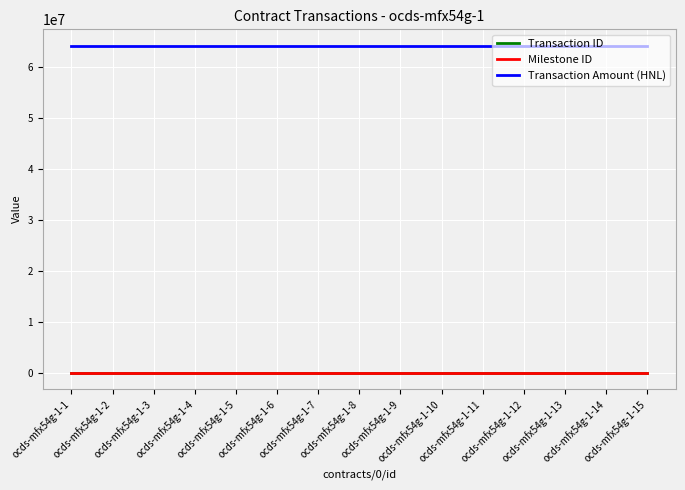

What is the maximum value shown in the chart?

64285644.9